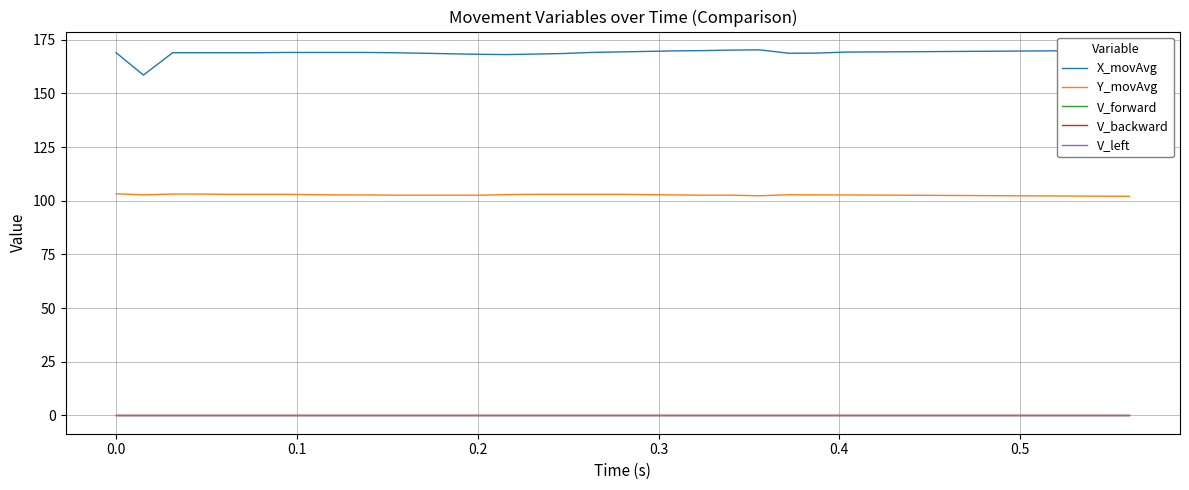

True or false: V_backward and X_movAvg cross at least once.

False